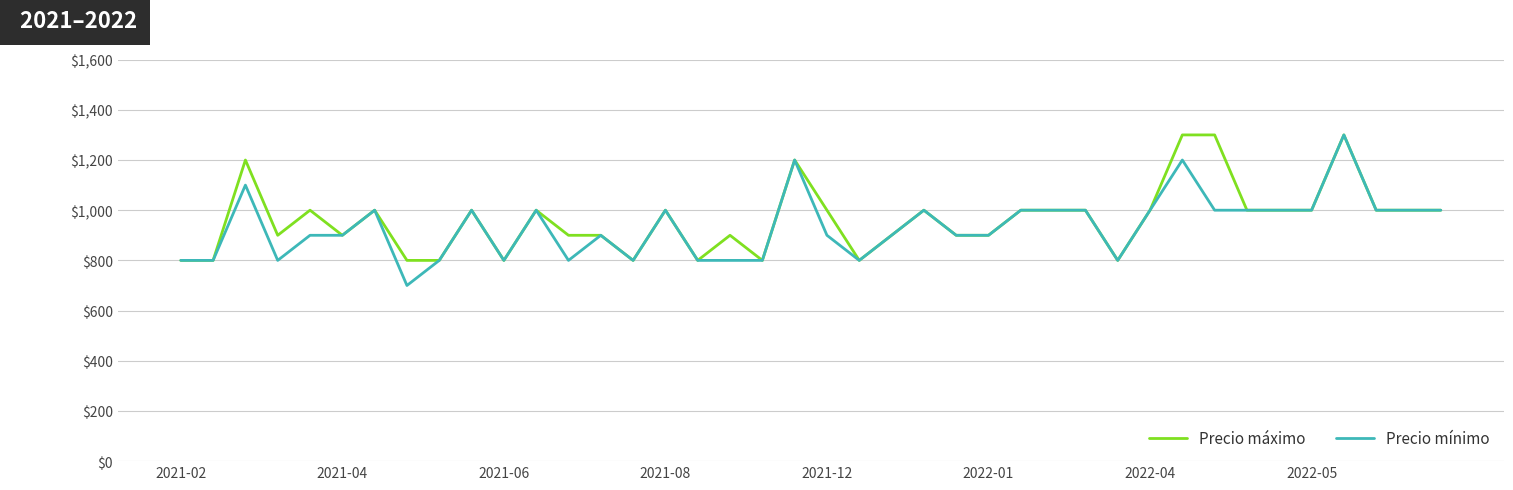

What is the maximum value for Precio máximo?

1300